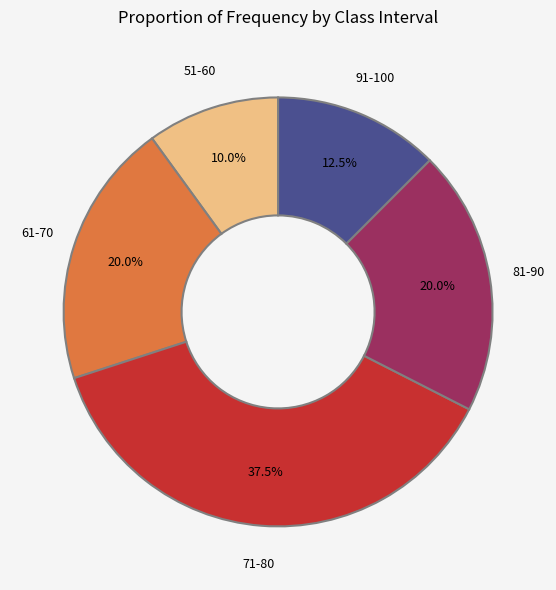

What percentage is NOT represented by 91-100?

87.5%